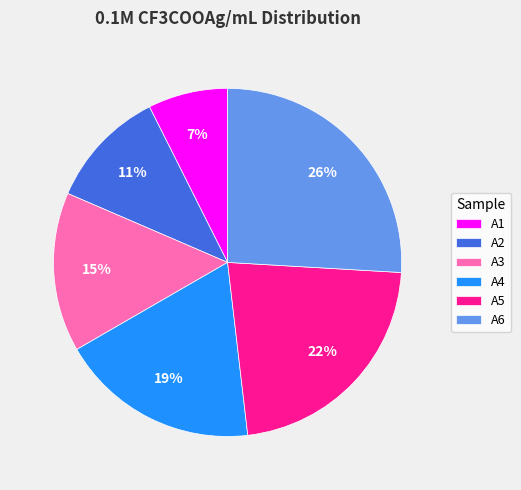

How many slices are in this pie chart?

6